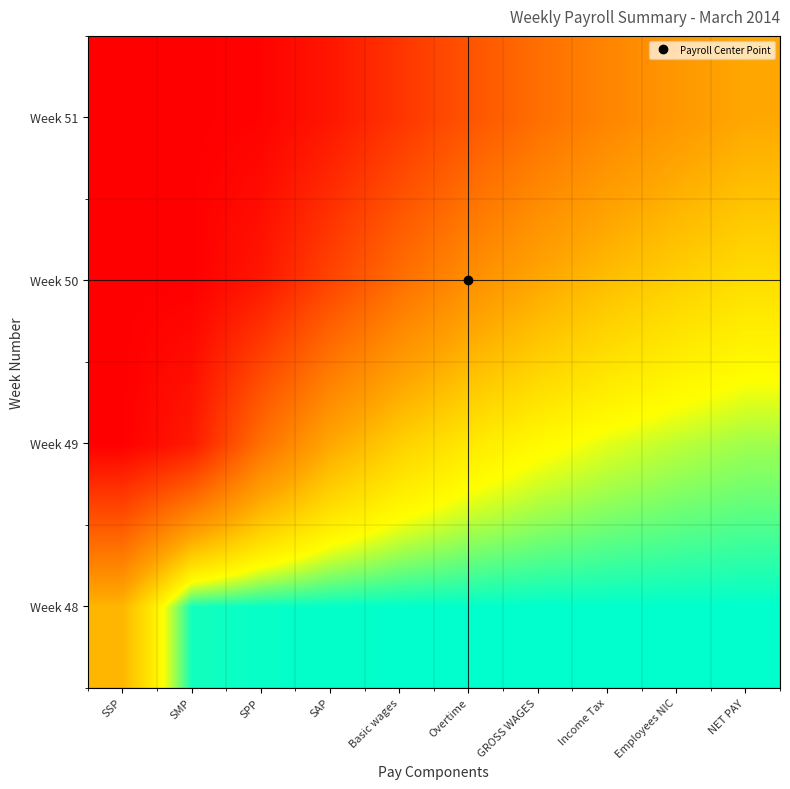

Between Basic wages and SSP, which is larger?

SSP